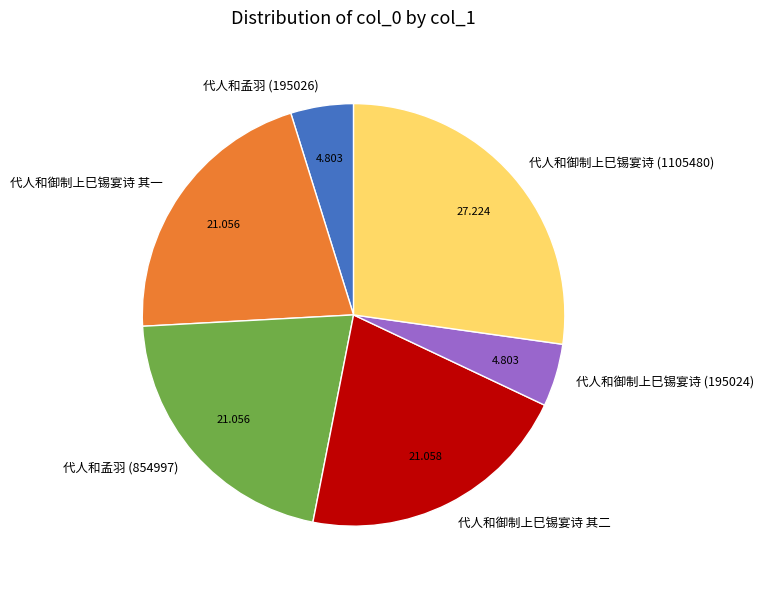

Does 代人和孟羽 (854997) represent more than half of the total?

No